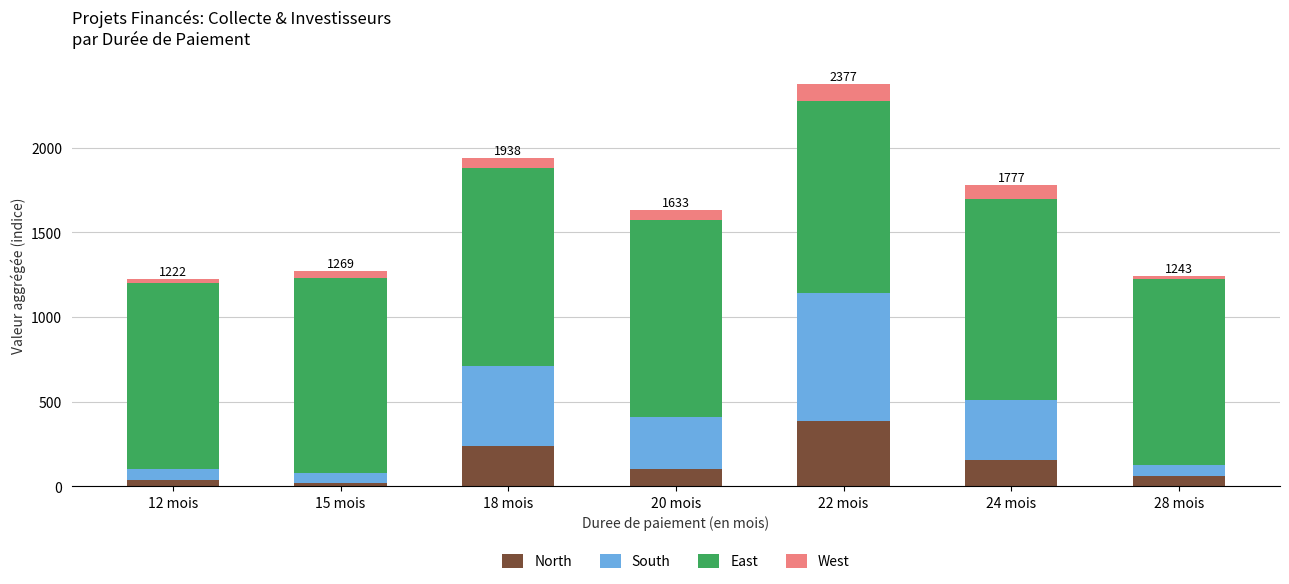

What is the highest value of the North series?

382.7